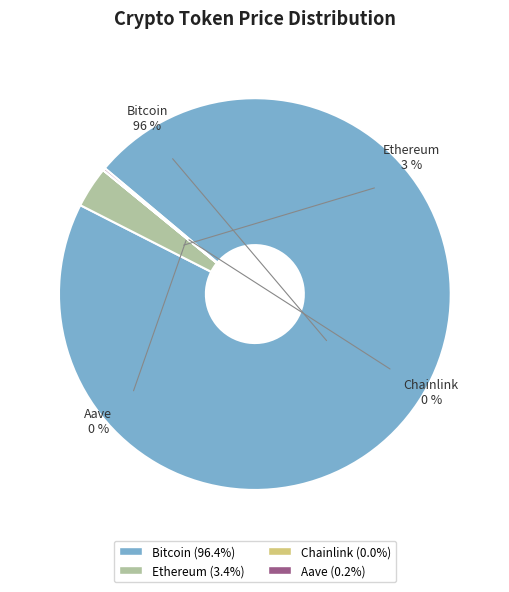

How many slices are in this pie chart?

4